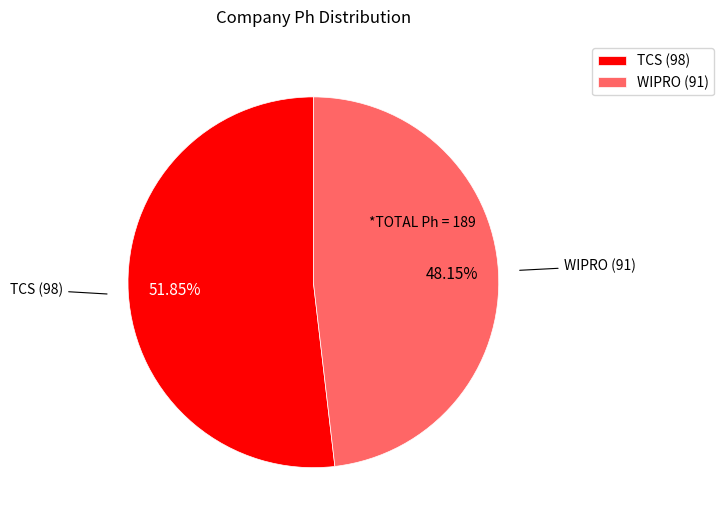

Approximately how many times larger is the value at TCS compared to WIPRO?

1.1